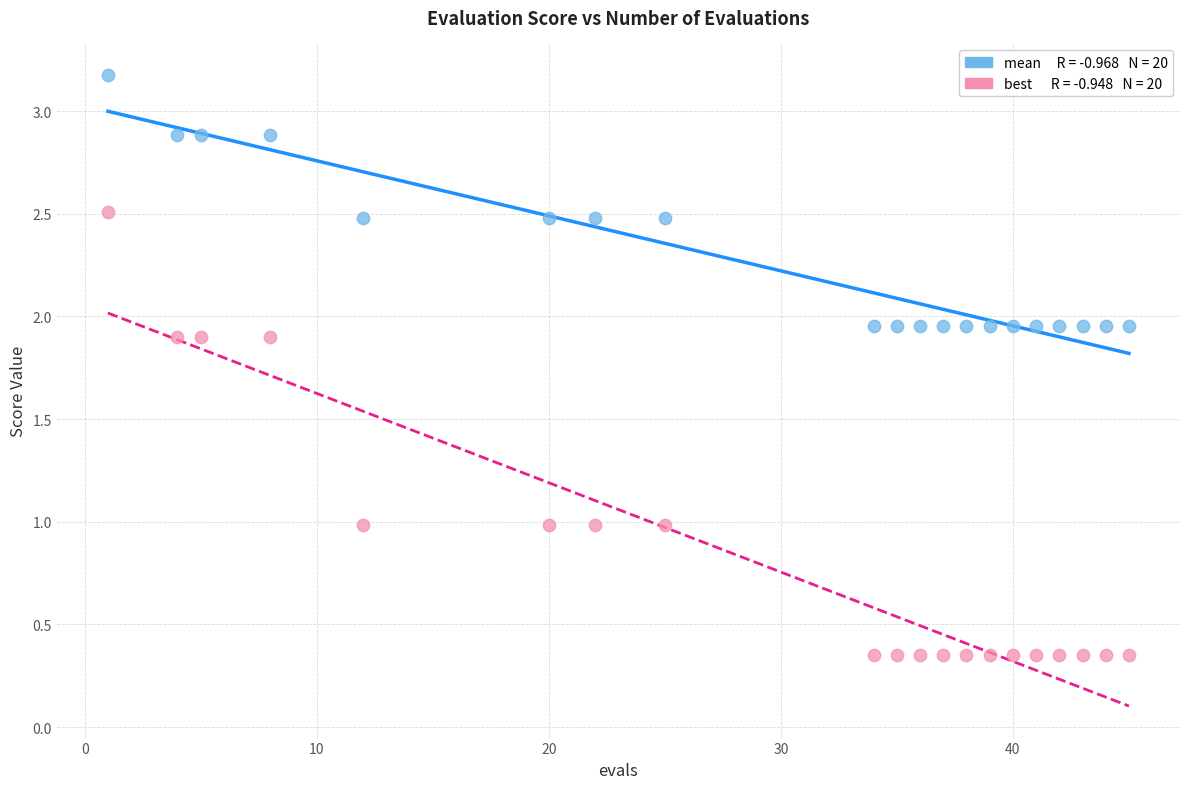

Across all data points, what is the range of X values (max minus min)?

44.0